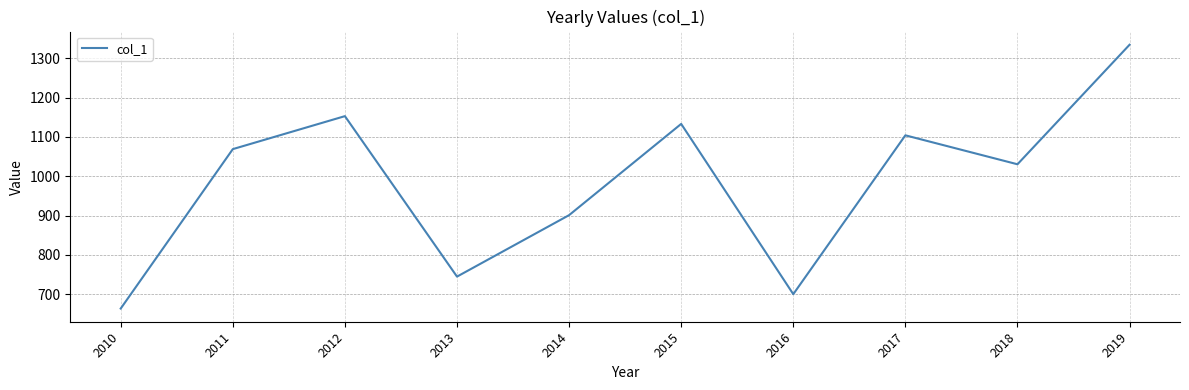

What is the smallest value displayed?

663.5